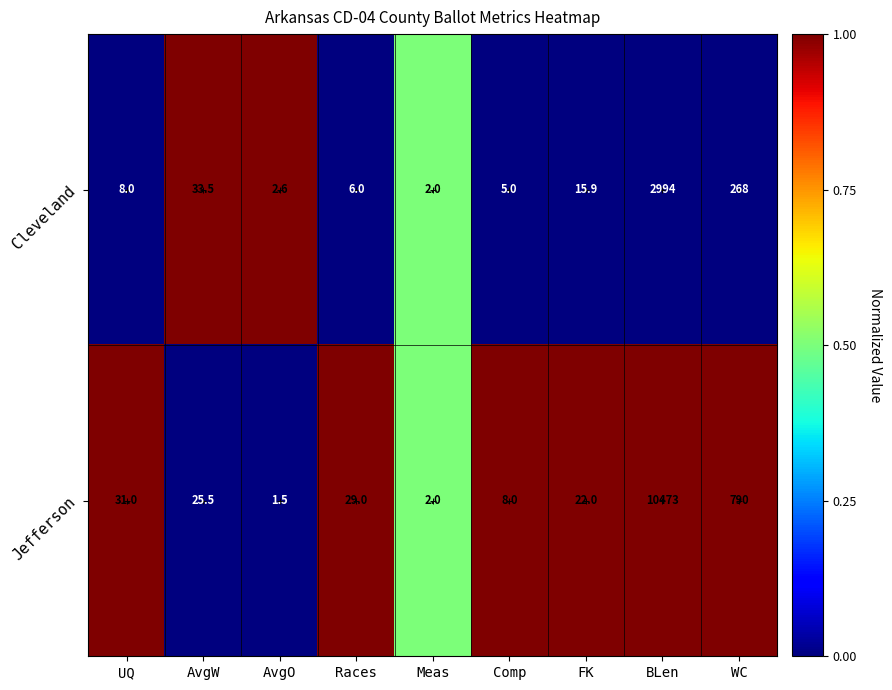

What is the maximum value shown in the chart?

10473.0